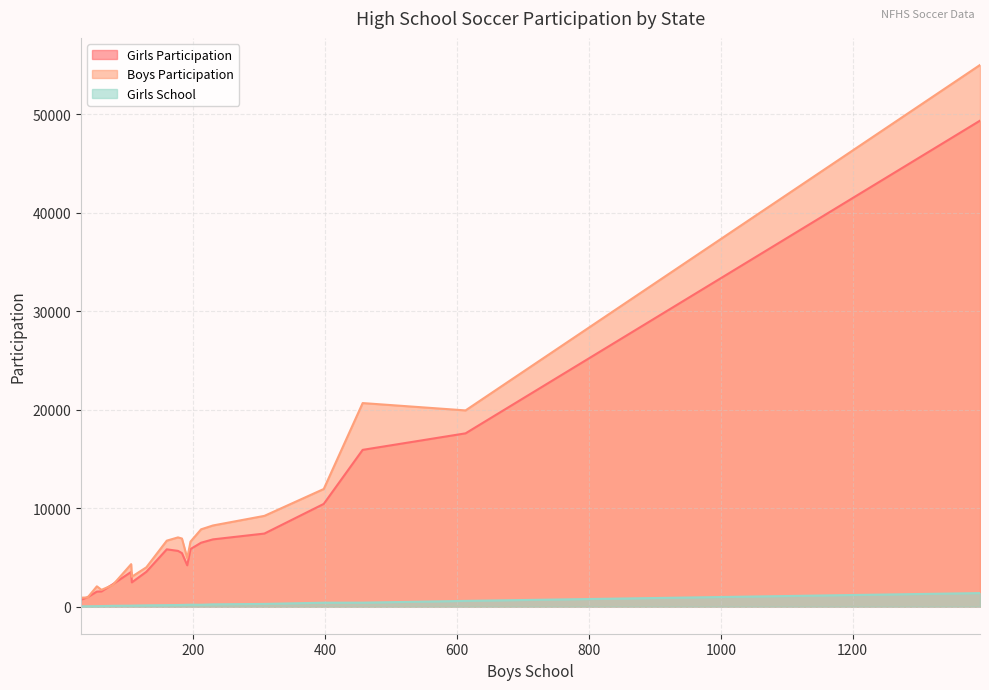

How many values in the Boys Participation series are below 6699?

10